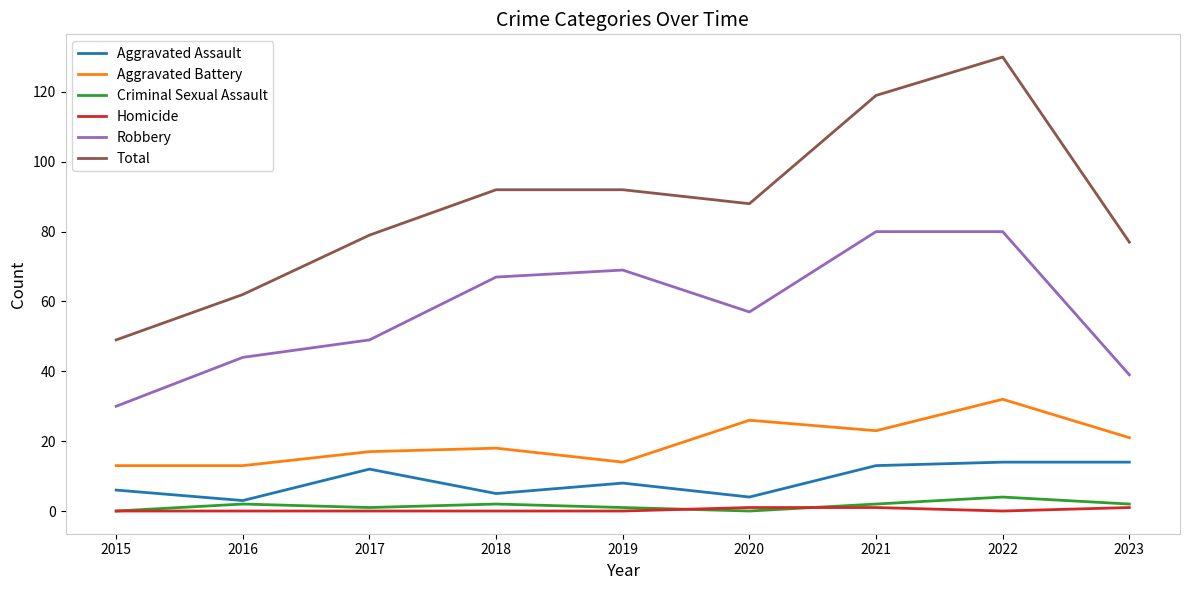

Is it true that Robbery equals 69 at 2019?

True